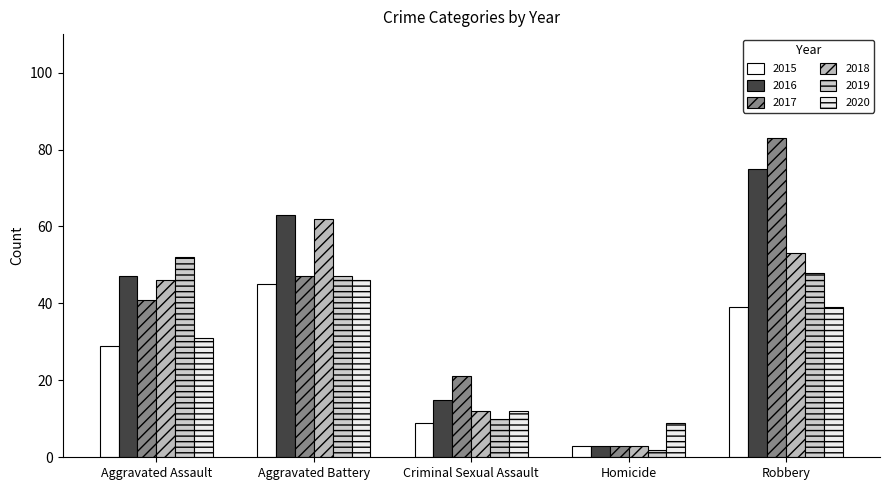

What is the greatest value displayed?

83